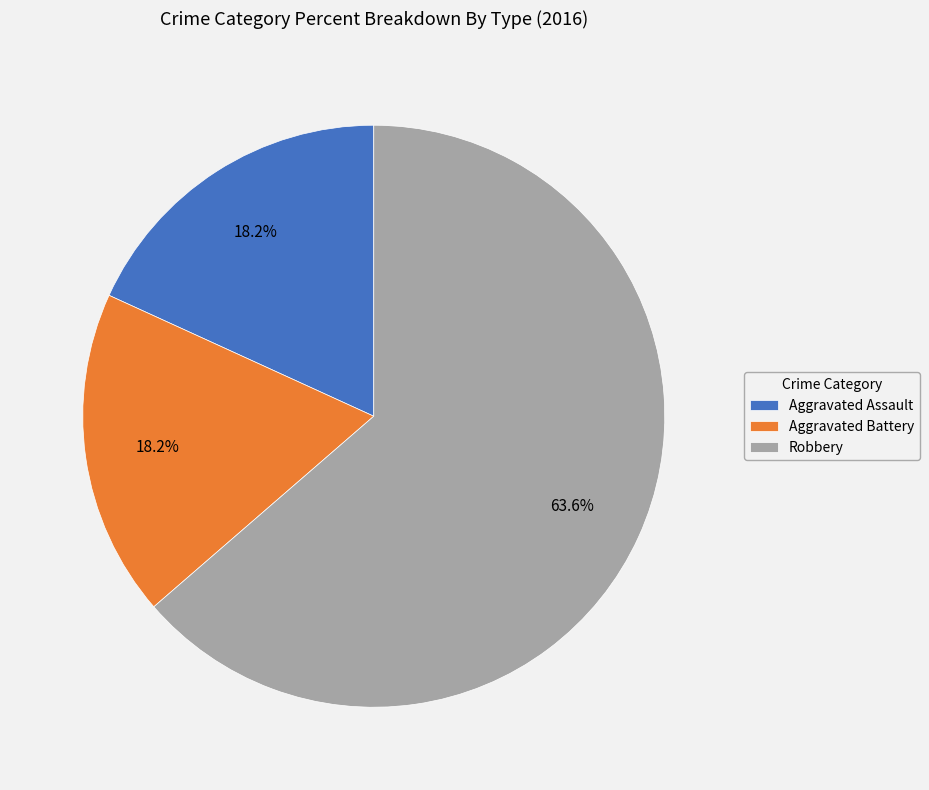

The Aggravated Assault slice represents 26% of the pie. True or false?

False